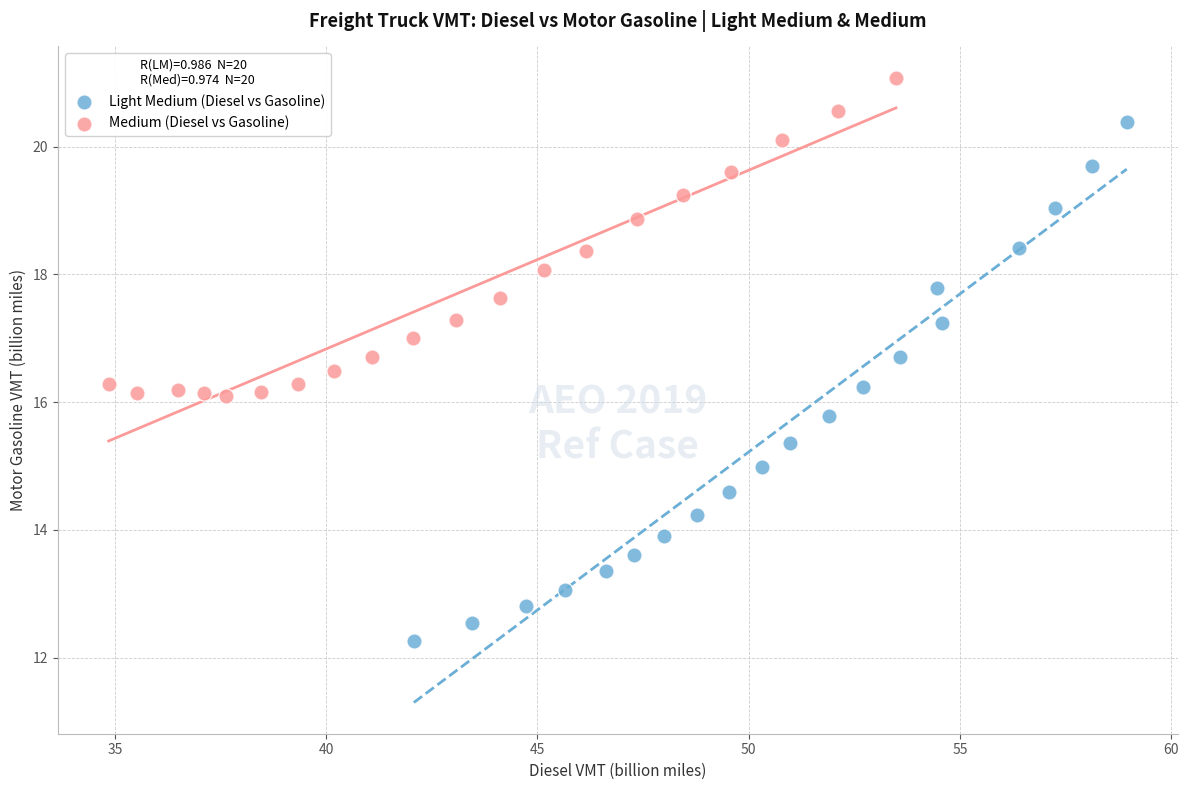

Which series has the largest Y range (max minus min)?

Light Medium (Diesel vs Gasoline)